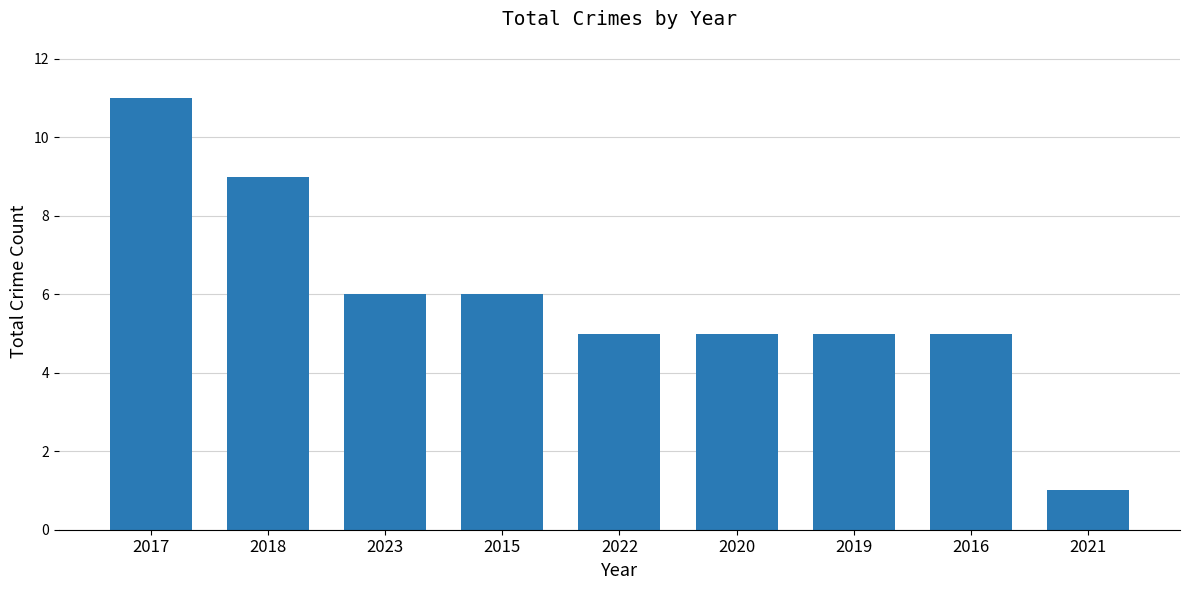

Where does the data first go above 5?

2017